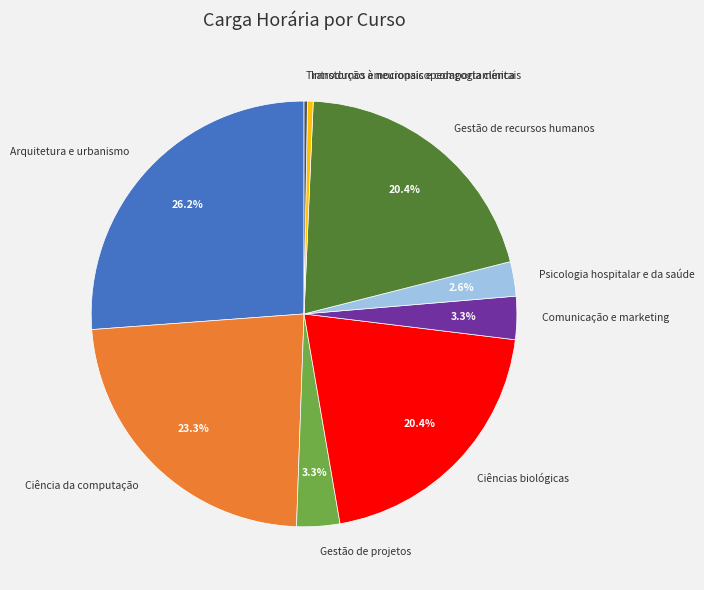

To the nearest percent, what percentage of the pie is Psicologia hospitalar e da saúde?

3%